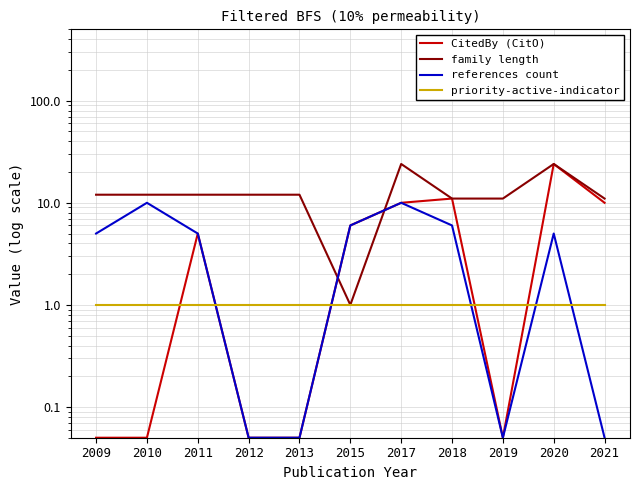

Rank the series at 2017 from highest to lowest value.

family length, CitedBy (CitO), references count, priority-active-indicator